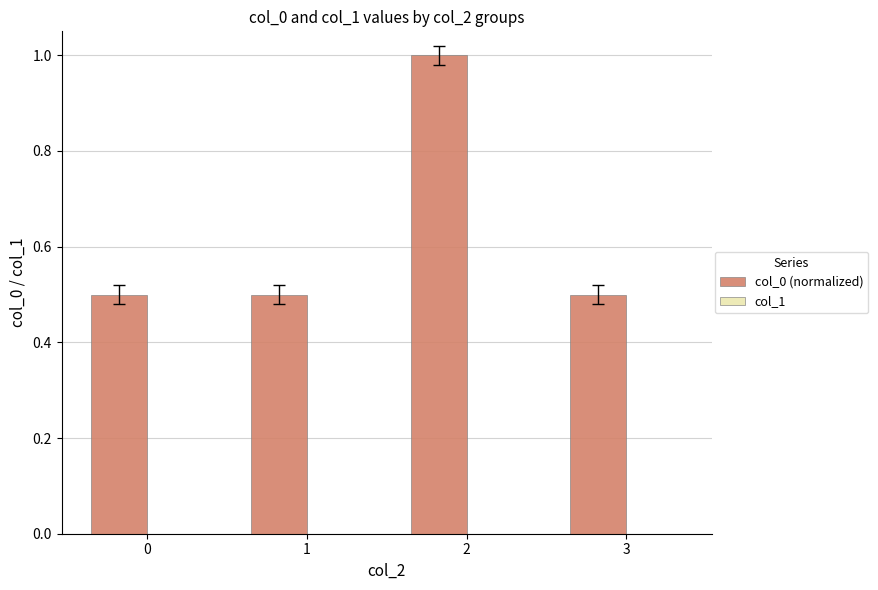

What is the value of the 3rd bar from the left?

1.0